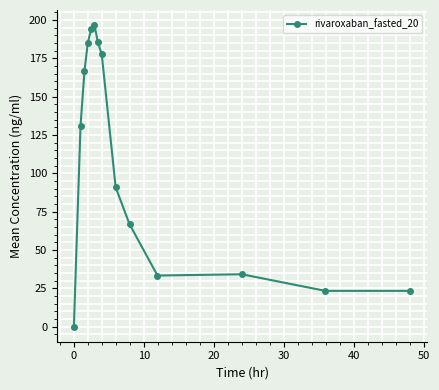

What is the greatest value displayed?

196.7